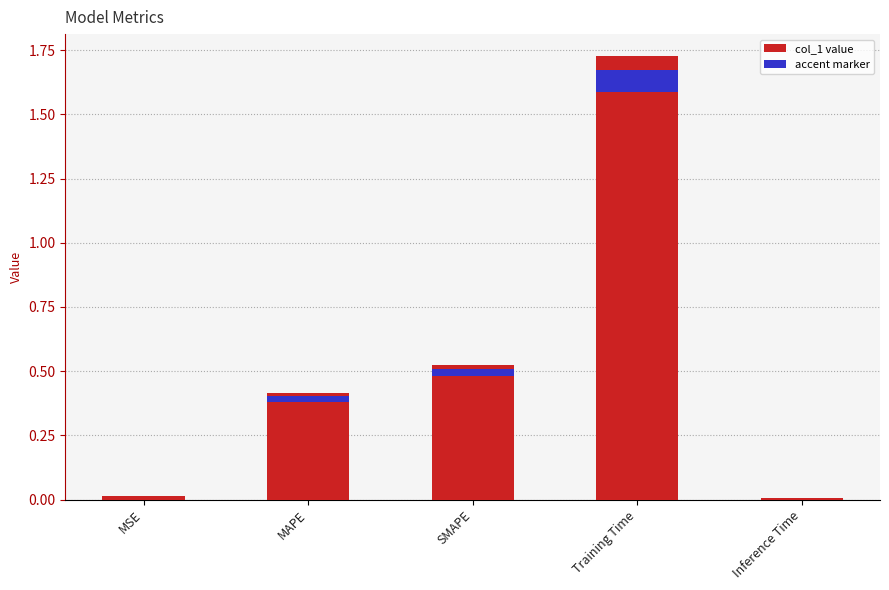

True or false: the data shows 1.7 at Training Time.

True